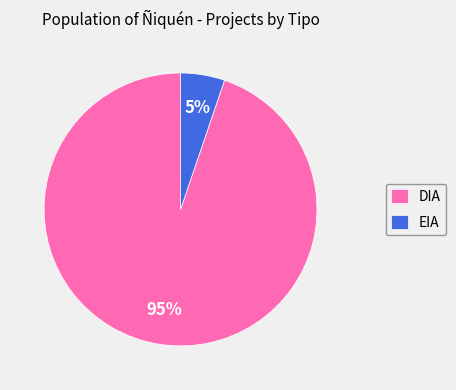

Which slice is the smallest?

EIA